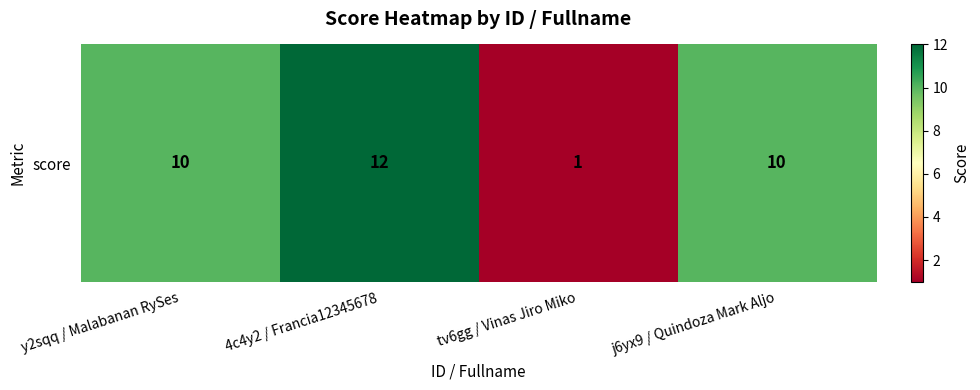

What is the sum of the values at 4c4y2 / Francia12345678 and j6yx9 / Quindoza Mark Aljo?

22